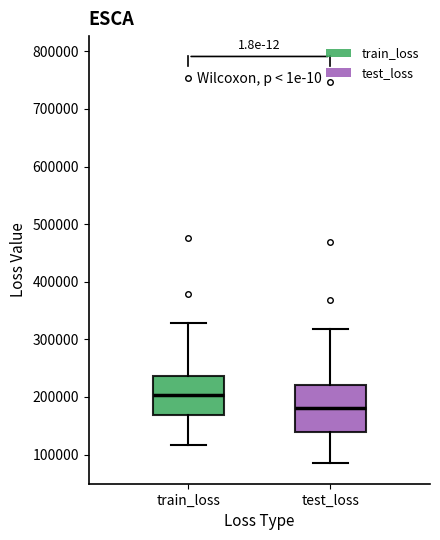

Comparing the boxes themselves (not the whiskers), which one is the tallest?

test_loss